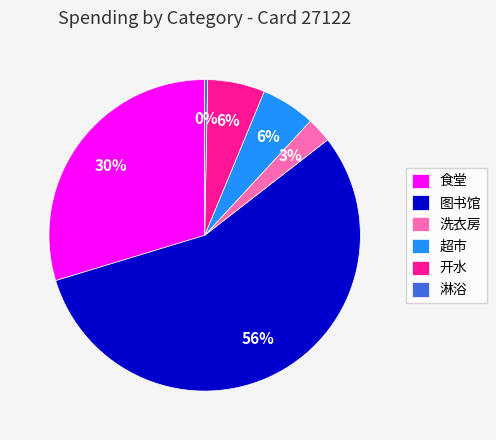

How many segments does this pie chart have?

6